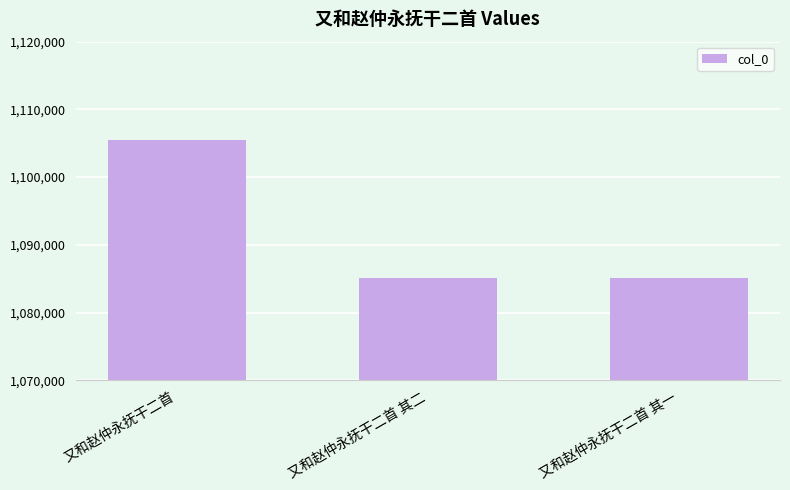

The value at 又和赵仲永抚干二首 其一 is 1085065. True or false?

True